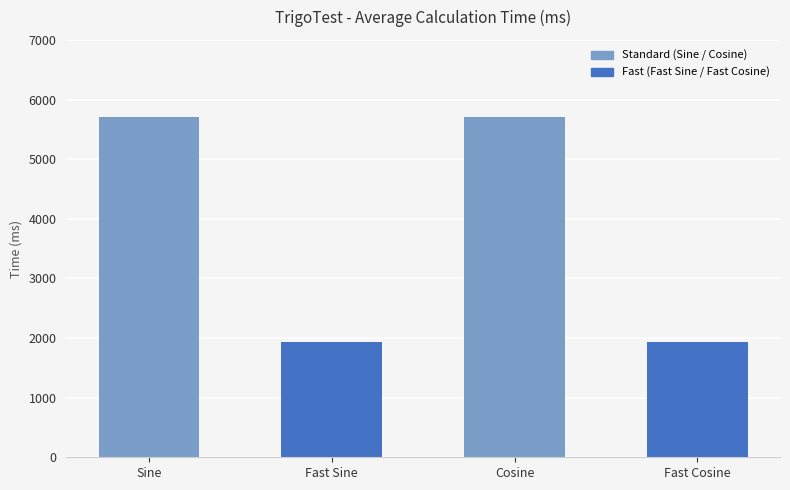

What is the maximum value shown in the chart?

5715